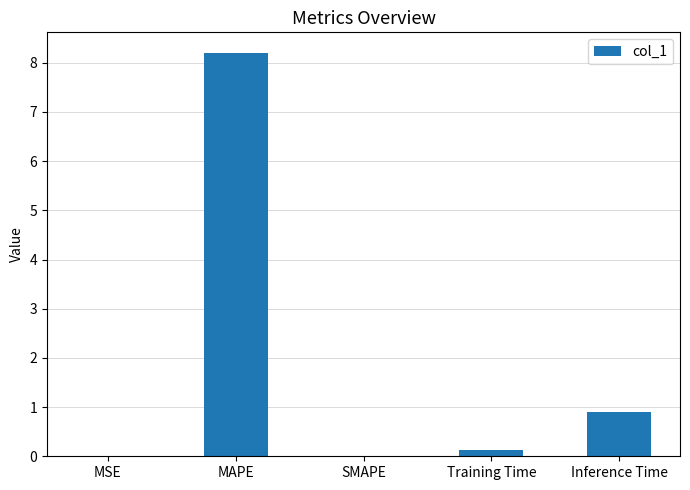

What is the sum of all values?

9.2